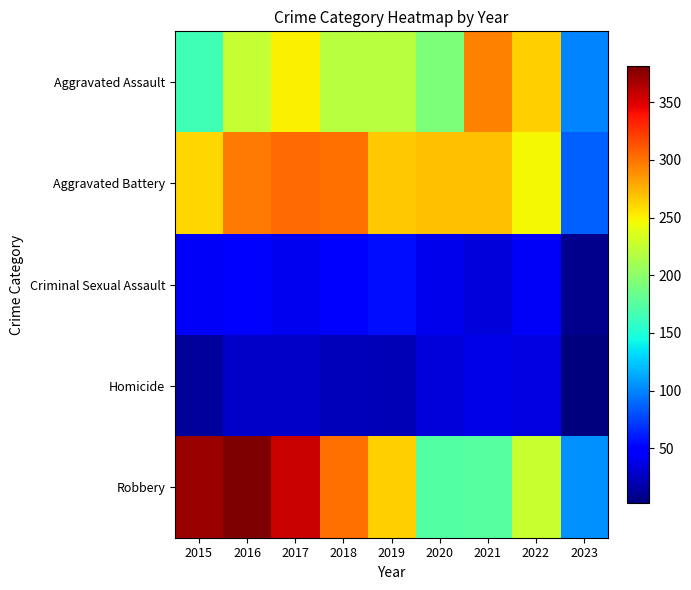

Reading left to right, list all the values displayed in this chart.

Aggravated Assault: 2015=164	2016=225	2017=251	2018=220	2019=220	2020=192	2021=295	2022=264	2023=100
Aggravated Battery: 2015=260	2016=298	2017=303	2018=302	2019=267	2020=269	2021=270	2022=248	2023=86
Criminal Sexual Assault: 2015=43	2016=51	2017=41	2018=51	2019=55	2020=39	2021=33	2022=44	2023=8
Homicide: 2015=13	2016=28	2017=27	2018=23	2019=21	2020=34	2021=38	2022=36	2023=3
Robbery: 2015=372	2016=381	2017=356	2018=302	2019=264	2020=174	2021=175	2022=226	2023=104